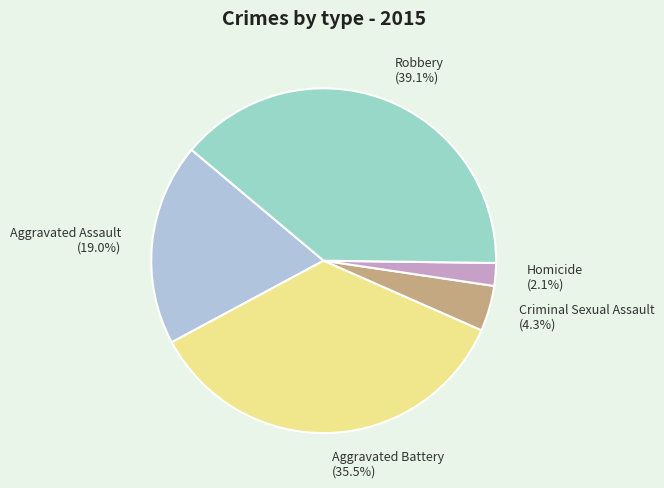

To the nearest percent, what is the combined percentage of Criminal Sexual Assault and Homicide?

6%